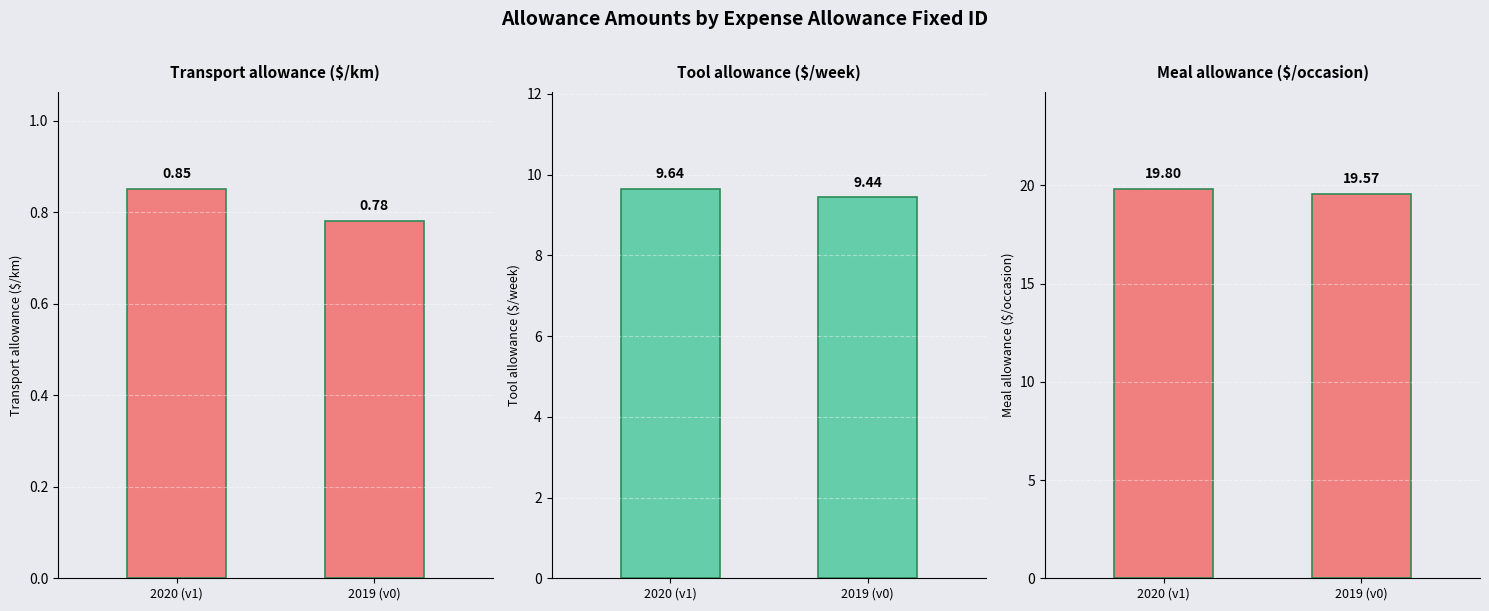

Is it true that Meal allowance ($/occasion) equals 11.4 at 2020 (v1)?

False